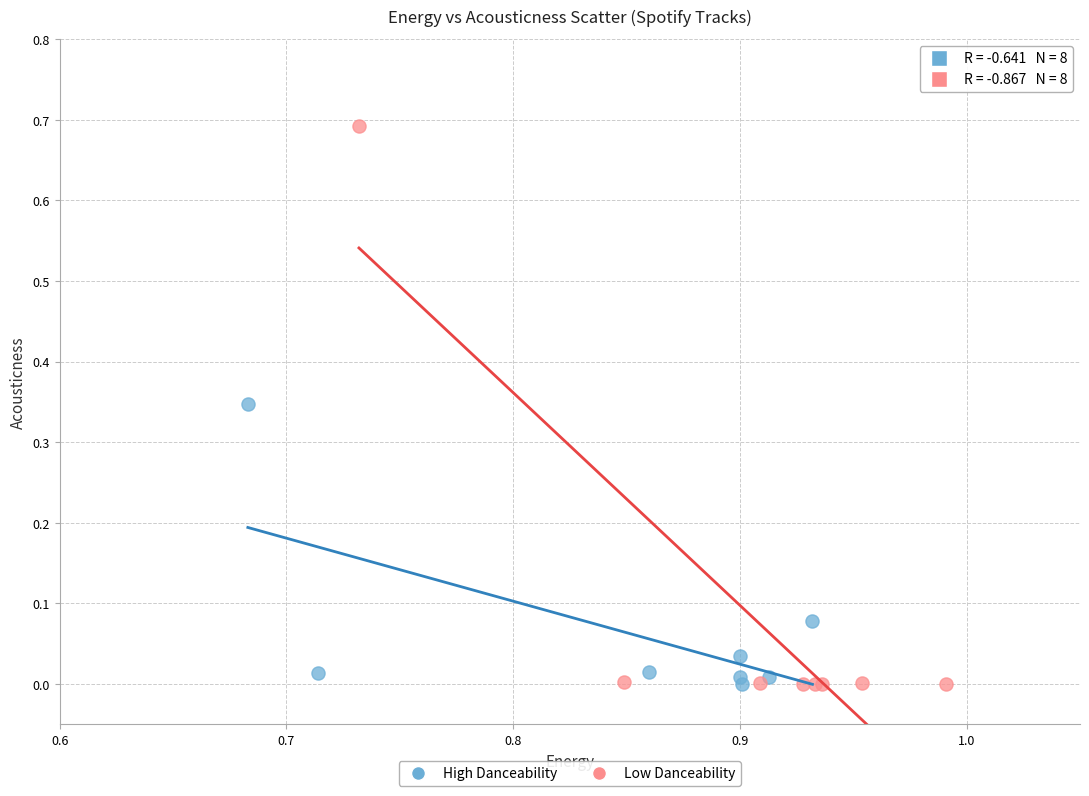

Which series contains the highest Y value?

Low Danceability